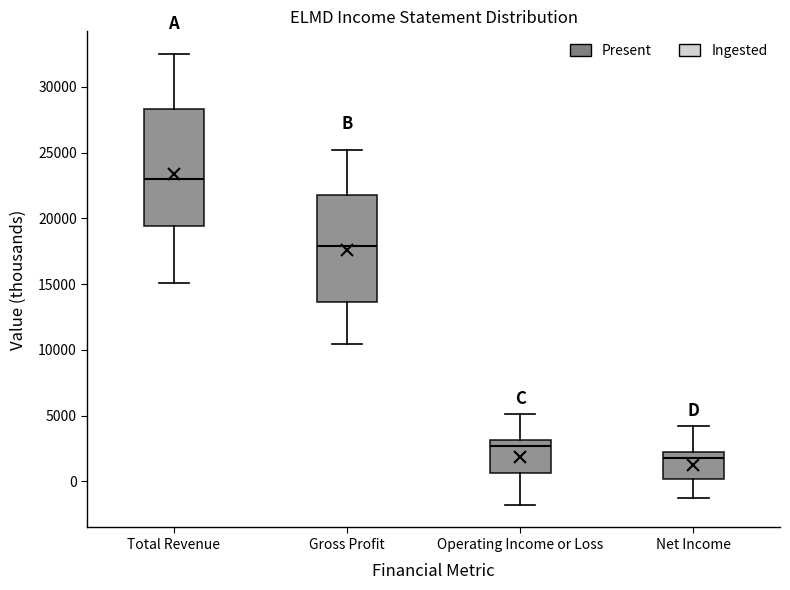

Reading left to right, transcribe this box plot: for each box, give where its median line is, the range the box spans, and where its two whiskers end, as read against the y-axis. The values are not printed on the chart, so give them approximately, as read against the axis.

Total Revenue: median 23000, box 19500 to 28500, whiskers 15000 to 32500
Gross Profit: median 18000, box 13500 to 22000, whiskers 10500 to 25000
Operating Income or Loss: median 2500, box 500 to 3000, whiskers -2000 to 5000
Net Income: median 2000 (just below the box's upper edge), box 0 to 2000, whiskers -1500 to 4000